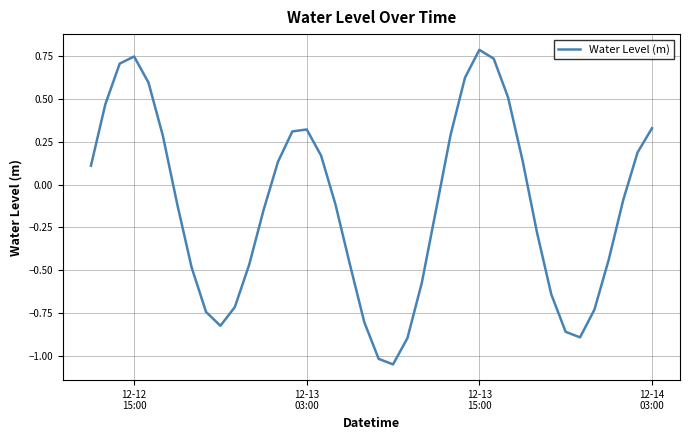

What is the difference between the maximum and minimum values?

1.8